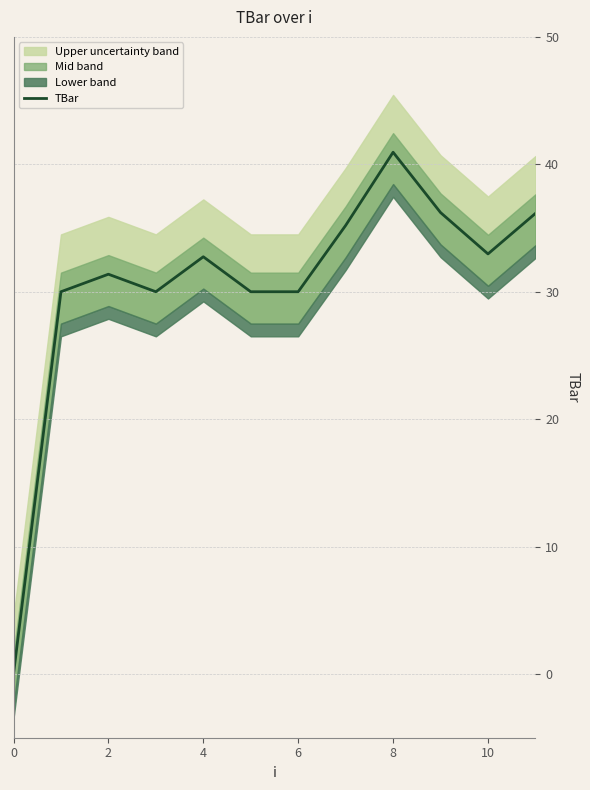

At which label does TBar first exceed 32?

4